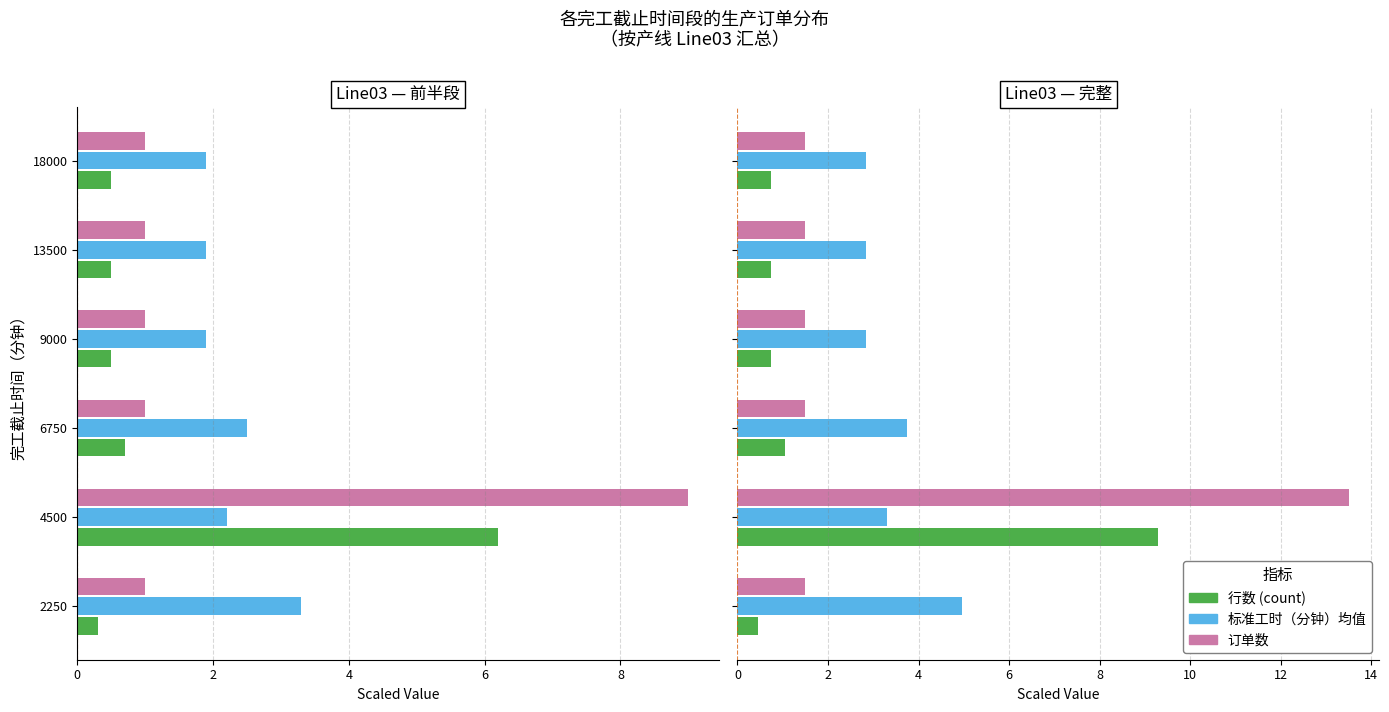

What is the difference between the maximum and minimum values in the 标准工时（分钟）均值 series?

2.1